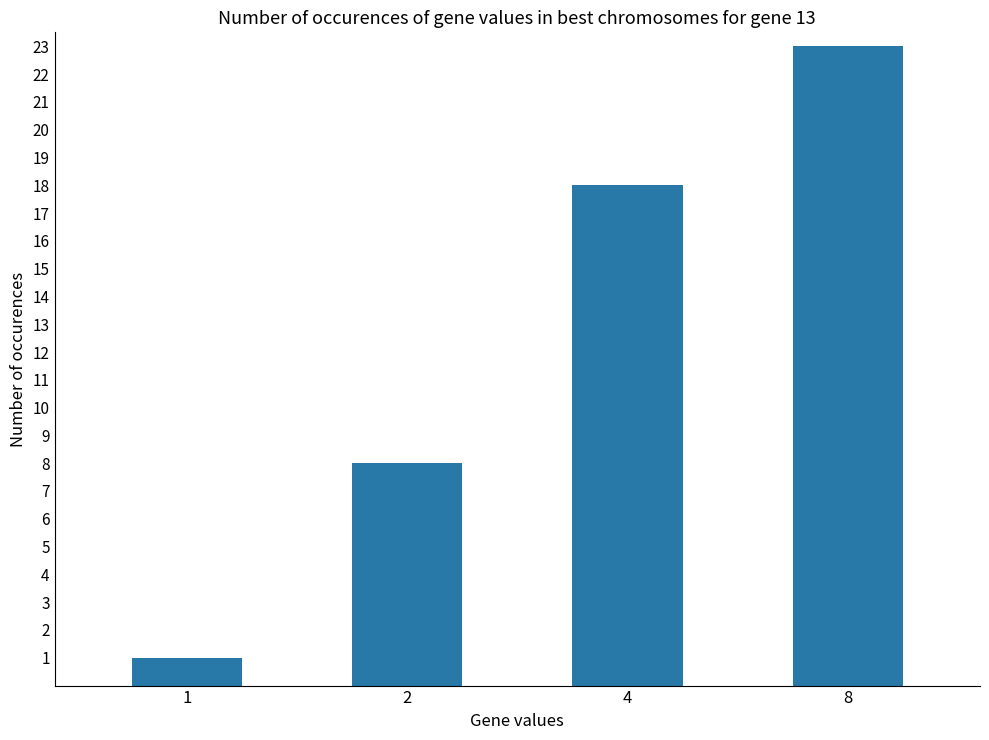

Rank the categories by value from lowest to highest.

1, 2, 4, 8